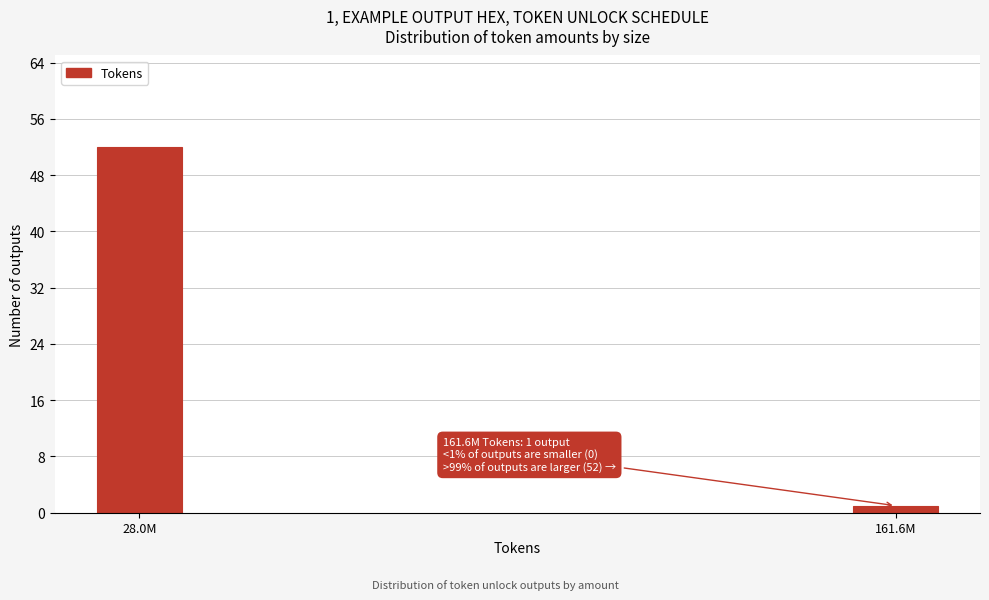

Reading right to left, what are all the values shown in this chart?

1	52